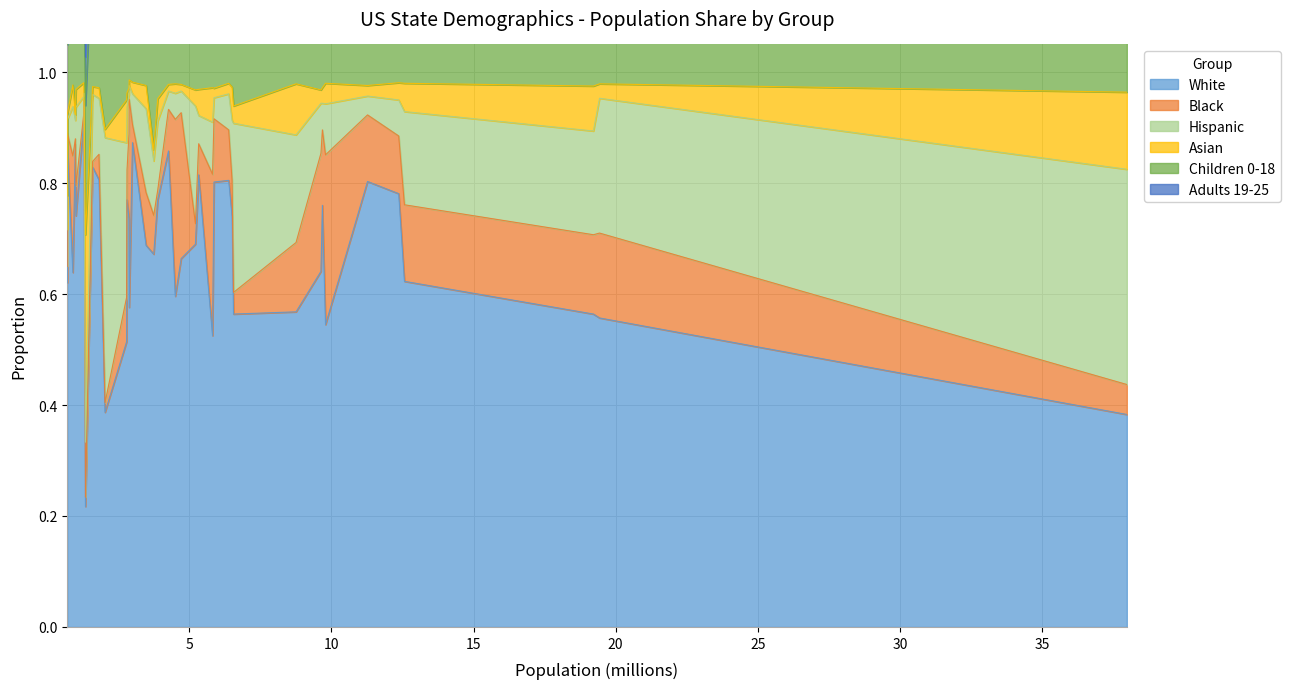

What is the value of the Hispanic point at the 36th from the left?

0.1